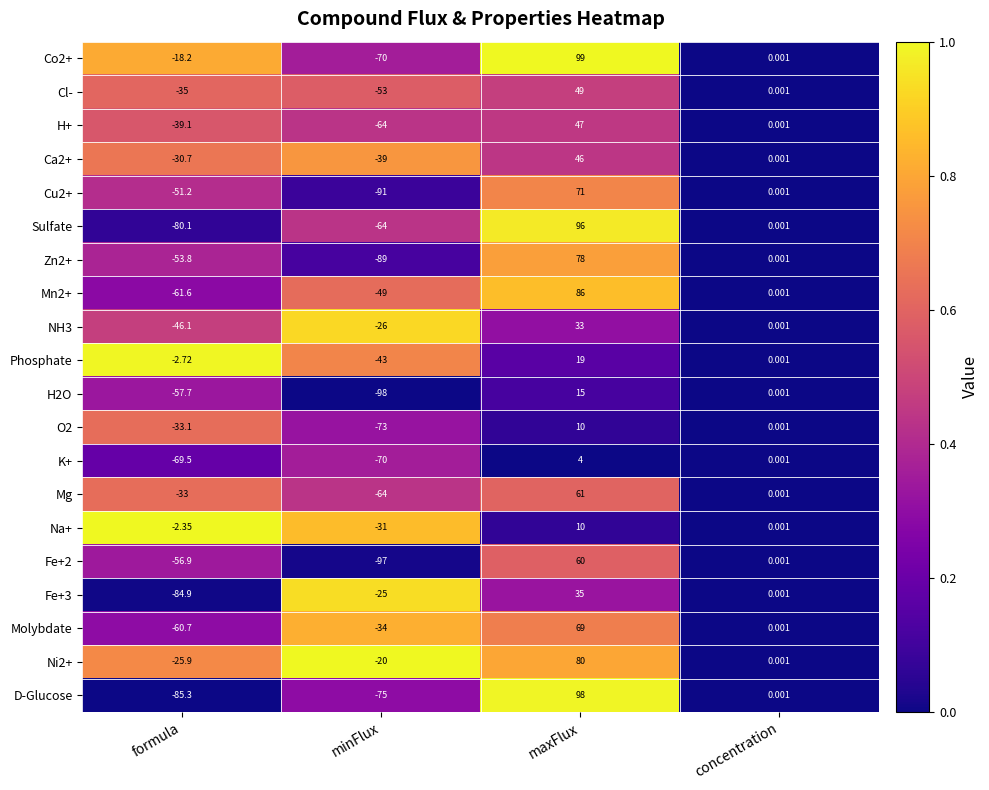

Which category has the lowest value across all series?

minFlux